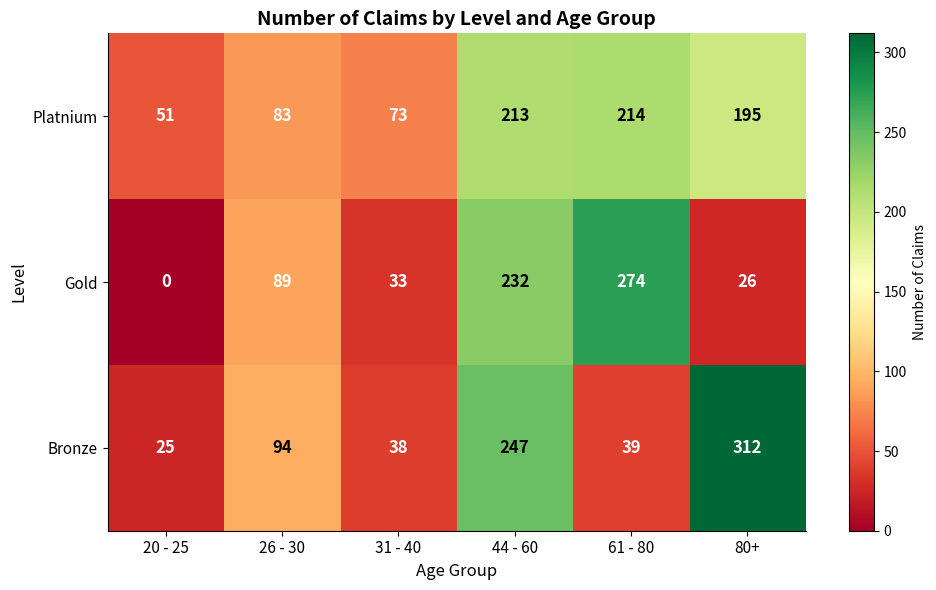

Reading left to right, list all the values displayed in this chart.

Platnium: 51	83	73	213	214	195
Gold: 0	89	33	232	274	26
Bronze: 25	94	38	247	39	312